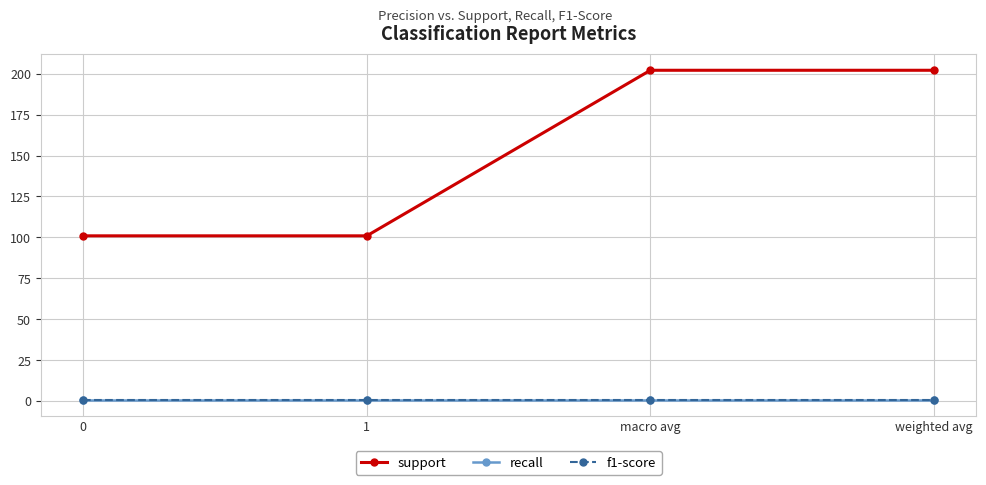

At how many categories does at least one series exceed 10?

4